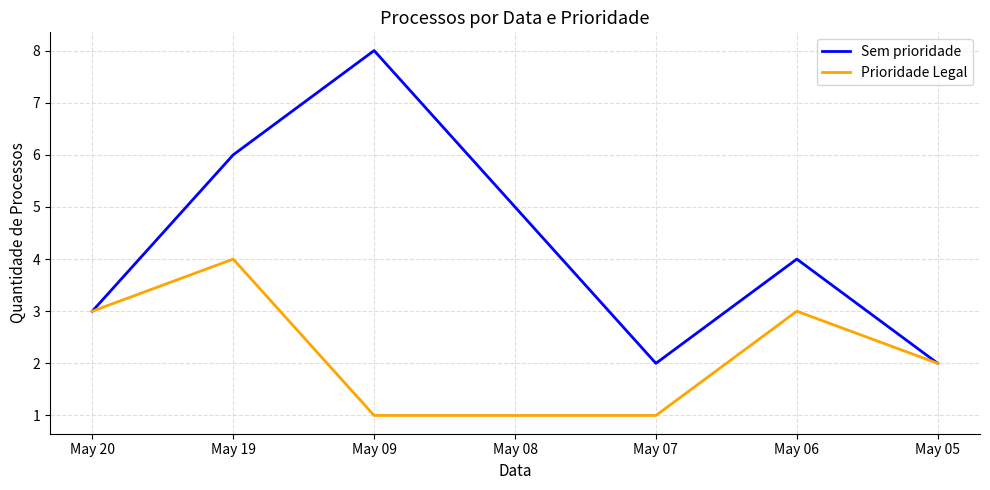

Count the Sem prioridade values in the range 2 to 6.

6